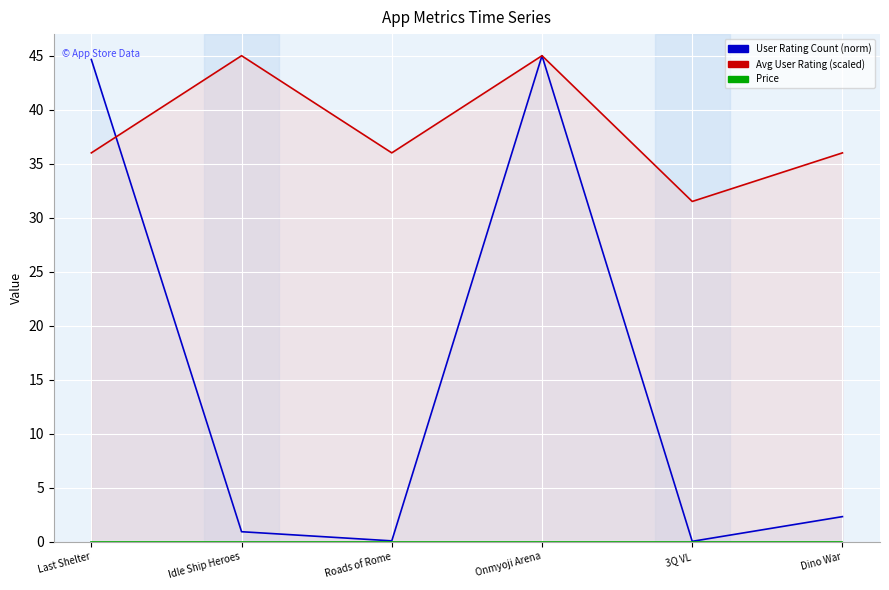

Reading left to right, transcribe all the data shown in this chart.

User Rating Count (norm): 44.6	0.9	0.1	45.0	0.0	2.3
Avg User Rating (scaled): 36.0	45.0	36.0	45.0	31.5	36.0
Price: 0.0	0.0	0.0	0.0	0.0	0.0